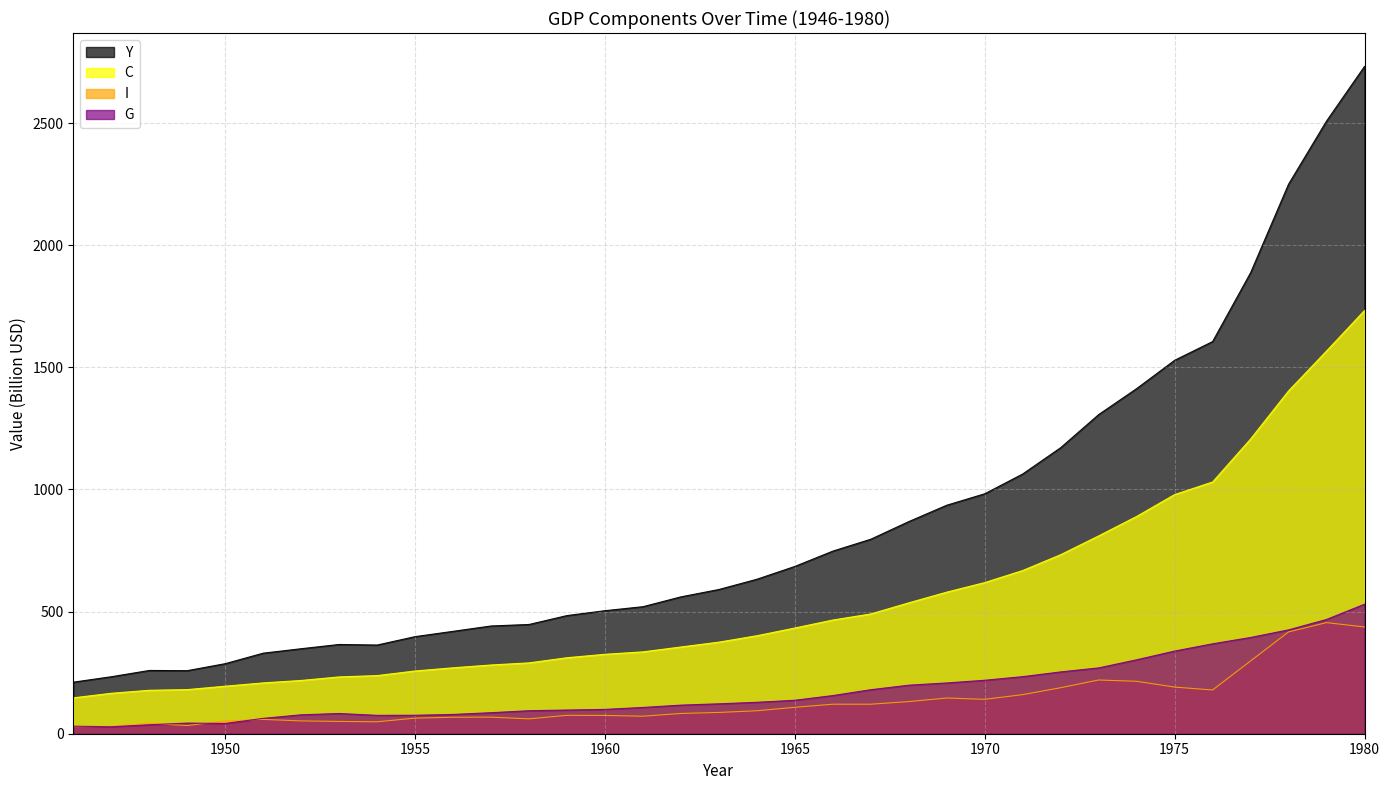

Count the number of categories in the chart.

35